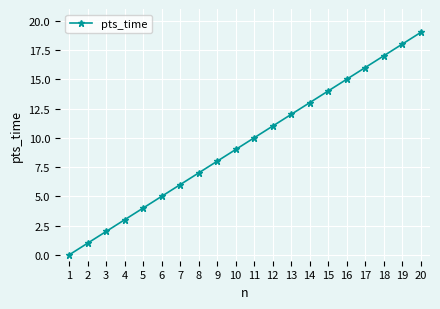

Which category has the highest value across all series?

20